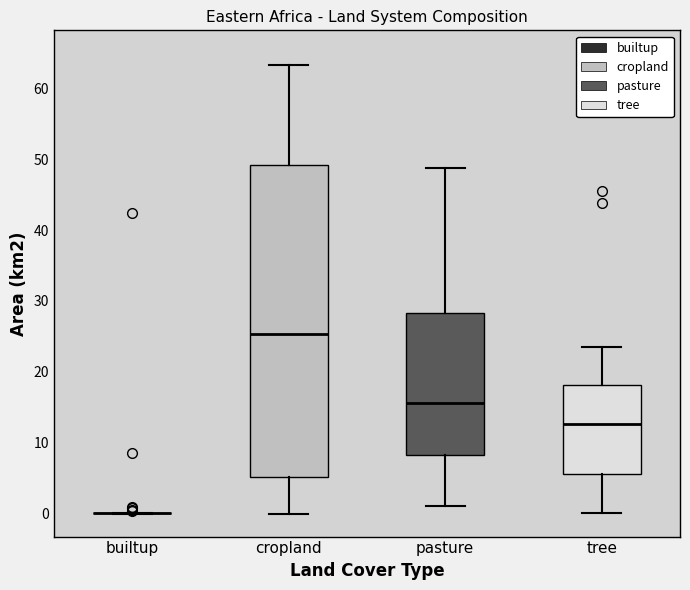

Where is the upper edge of the box for cropland on the y-axis? The values are not printed on the chart, so give them approximately, as read against the axis.

49